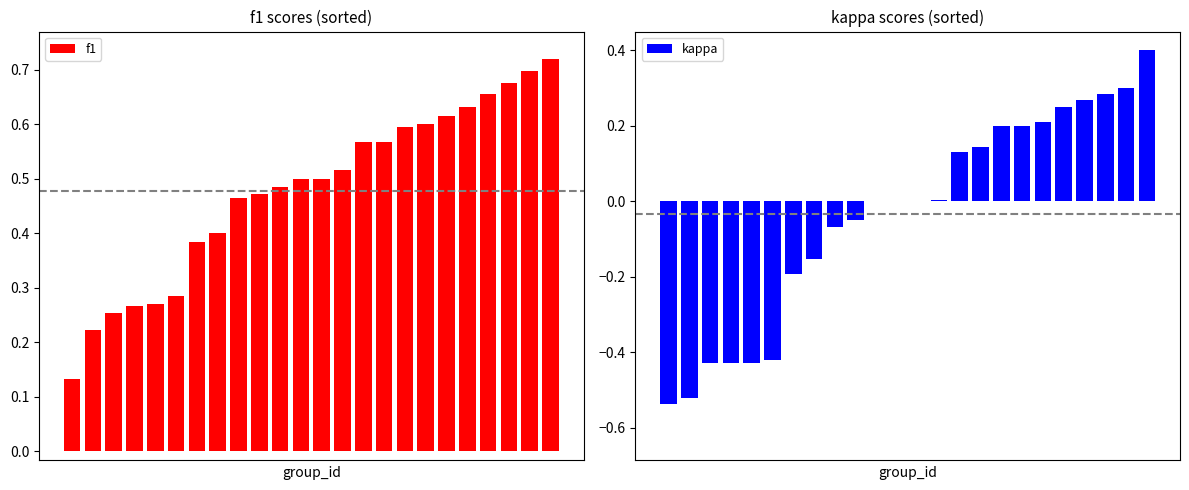

How many f1 values are between 0 and 1?

24